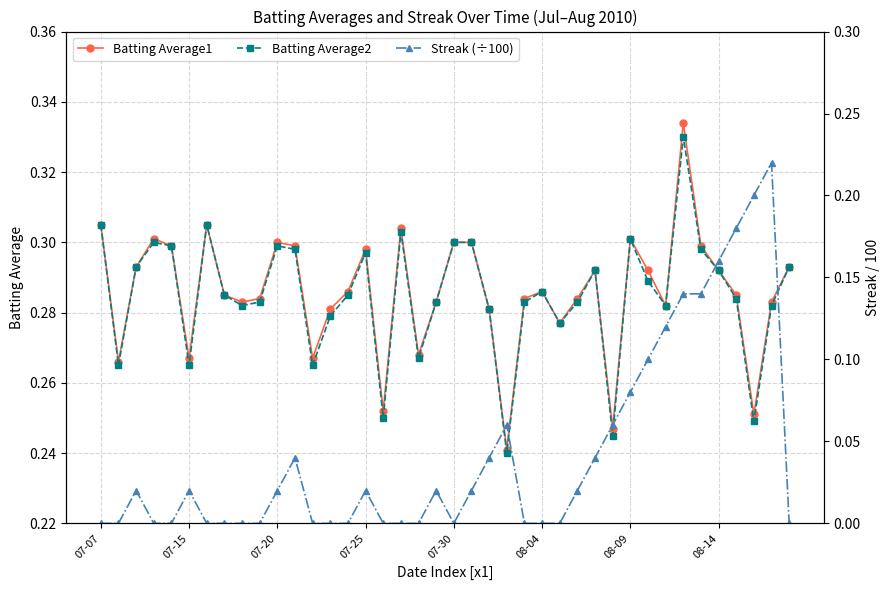

True or false: Streak (÷100) has more than 0 points higher than both neighbors.

True